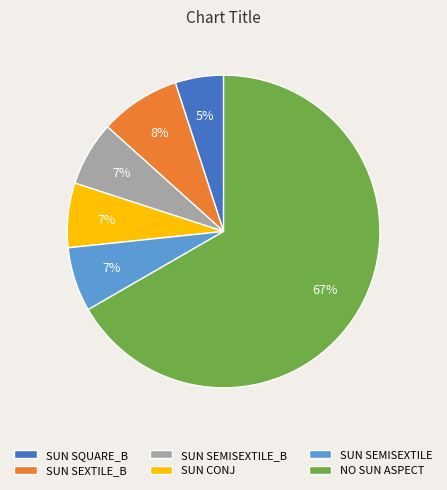

To the nearest percent, what is the average slice percentage?

17%